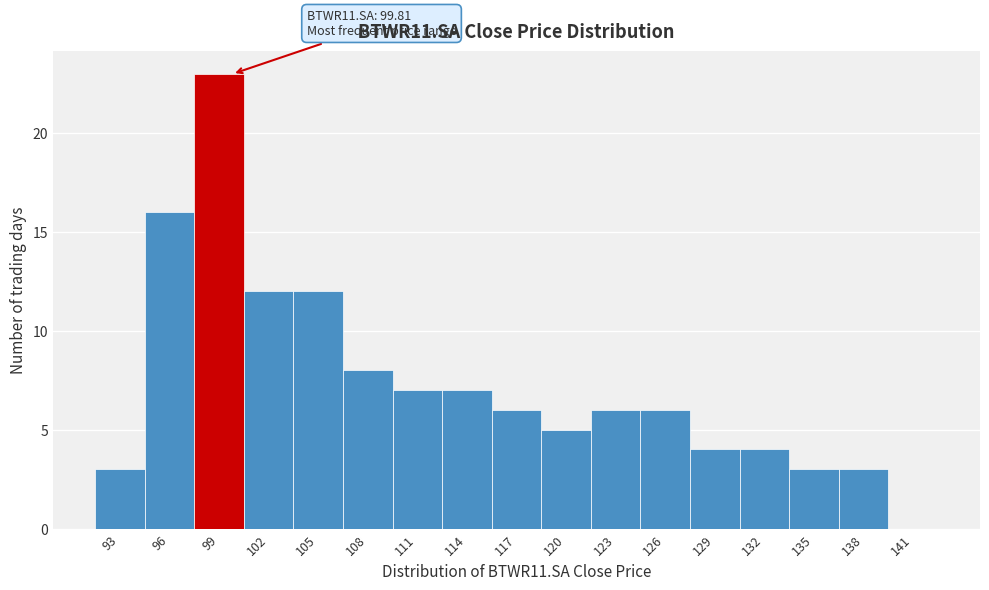

Reading left to right, transcribe all the data shown in this chart.

93=3	96=16	99=23	102=12	105=12	108=8	111=7	114=7	117=6	120=5	123=6	126=6	129=4	132=4	135=3	138=3	141=0